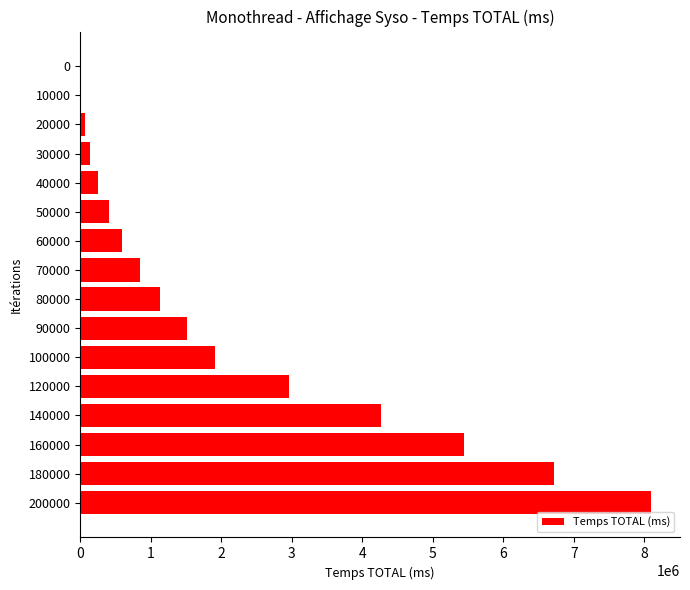

Are the bars horizontal?

Yes